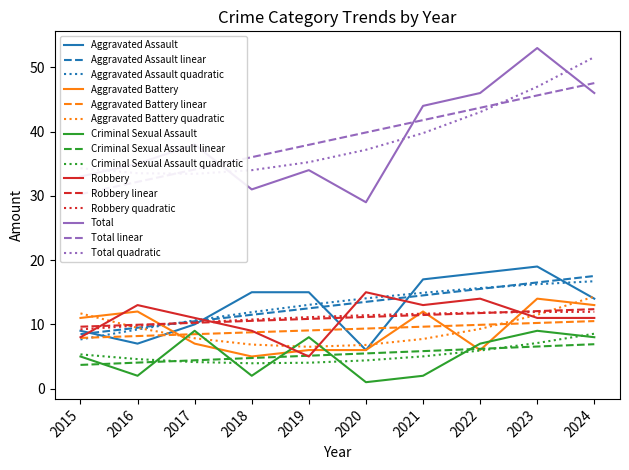

What is the sum of the Criminal Sexual Assault values at 2016 and 2023?

11.0